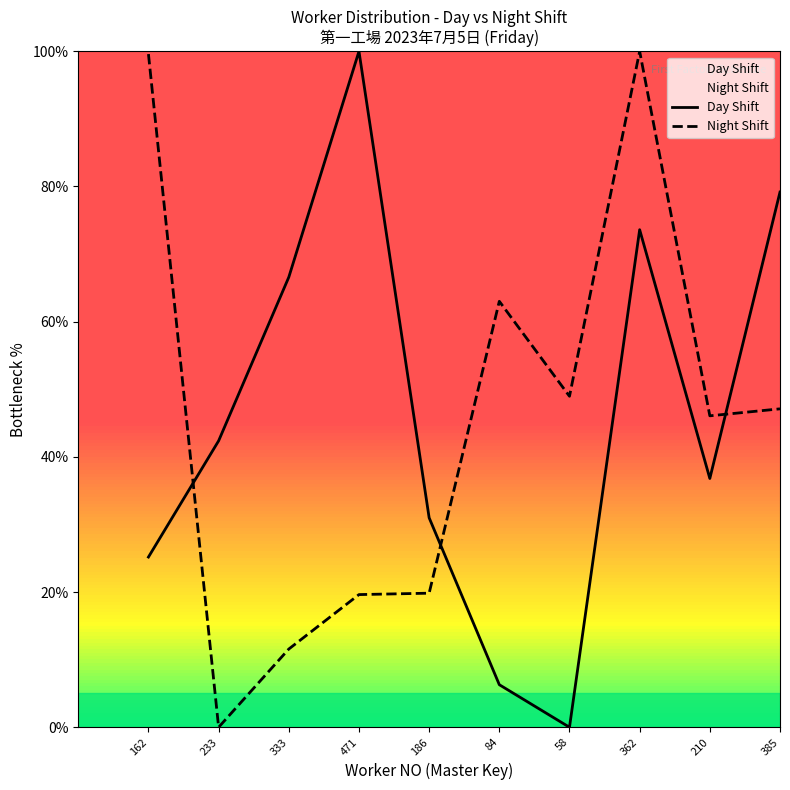

How many intersections are there between Day Shift and Night Shift?

3